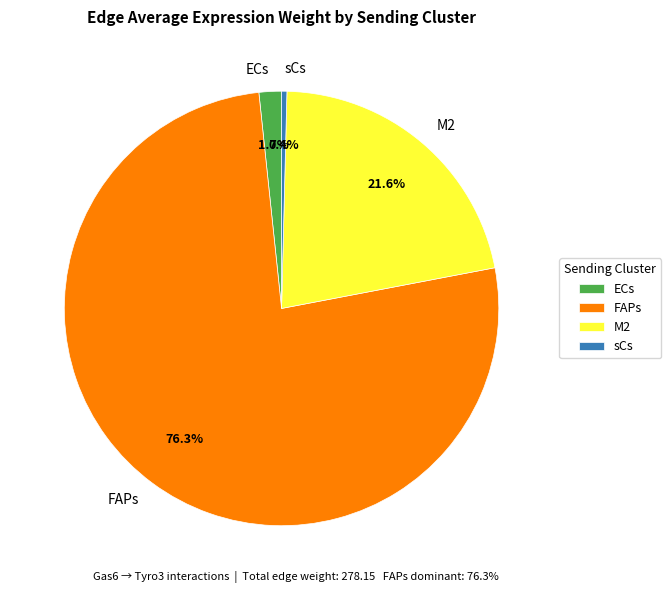

How many segments does this pie chart have?

4